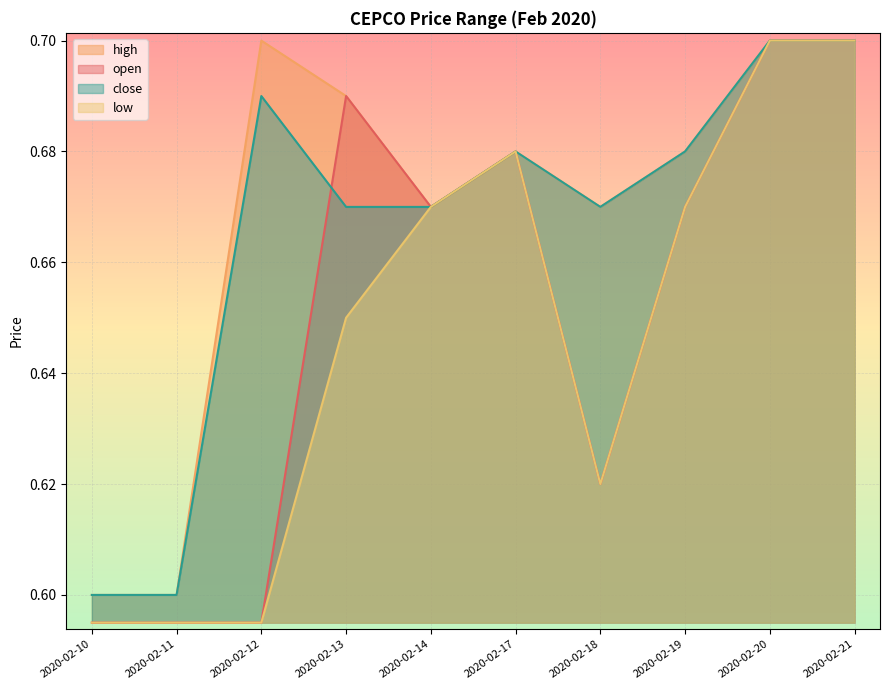

What are all the series names shown in the legend?

open, high, low, close